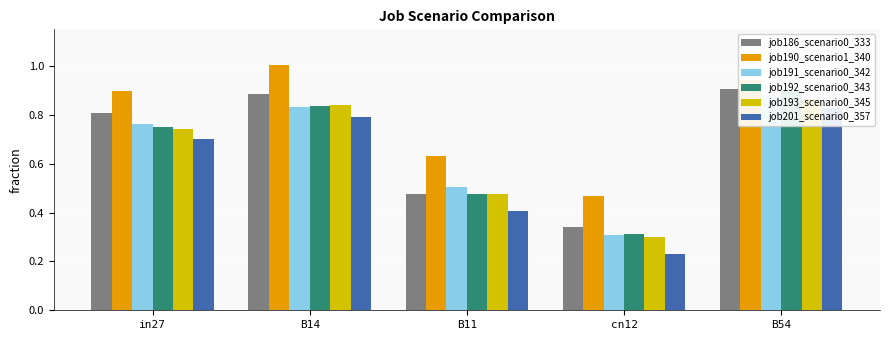

What is the total value across all series at in27?

4.7